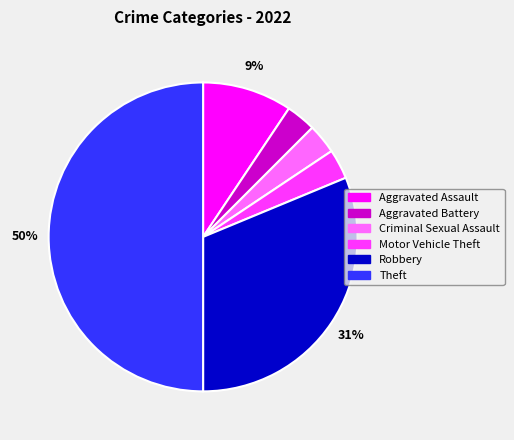

Is it true that Aggravated Assault is 9% of the pie?

True